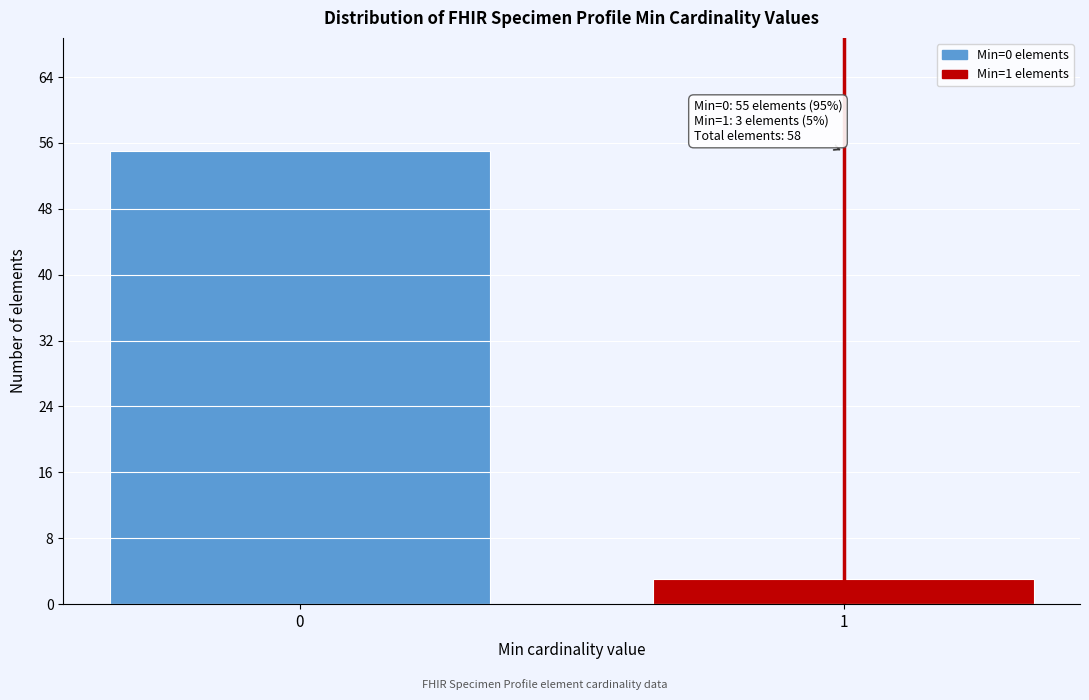

Reading left to right, what are all the values shown in this chart?

55	3